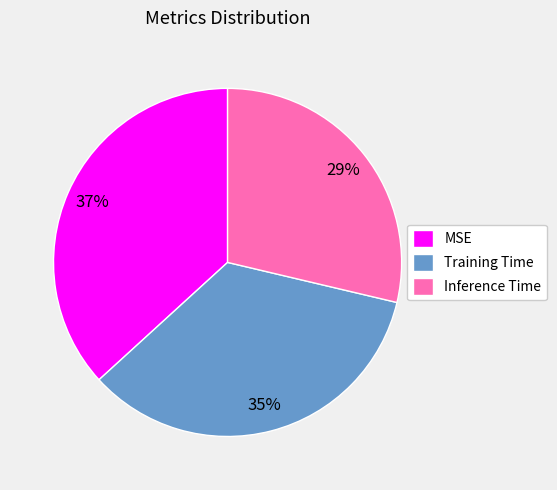

To the nearest percent, what is the combined percentage of MSE and Training Time?

71%